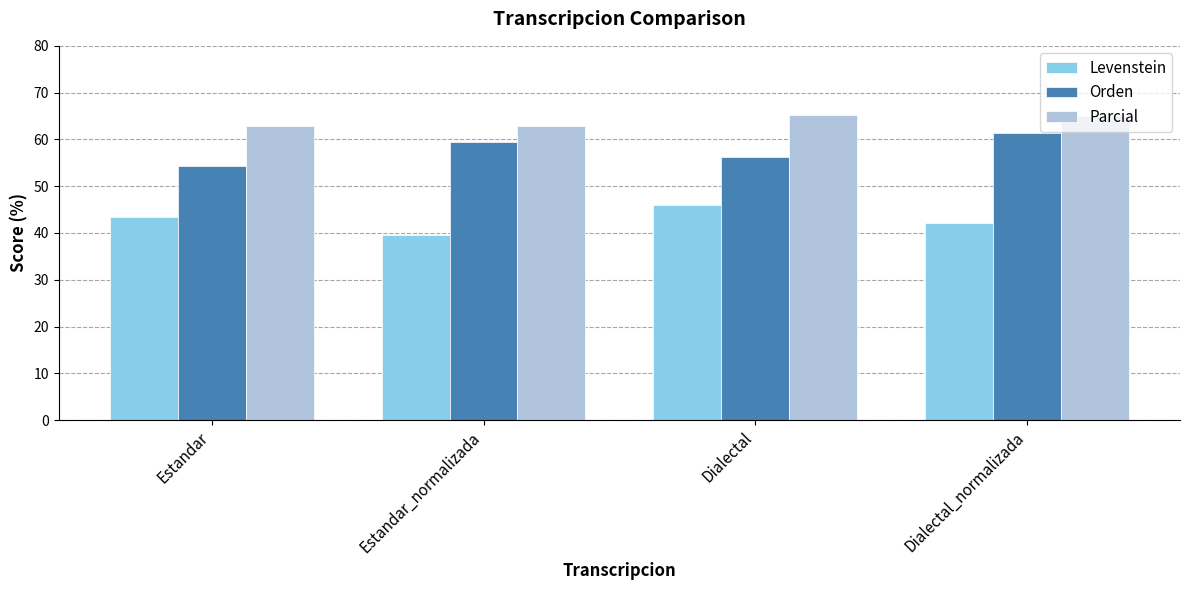

How many groups of bars are there?

4